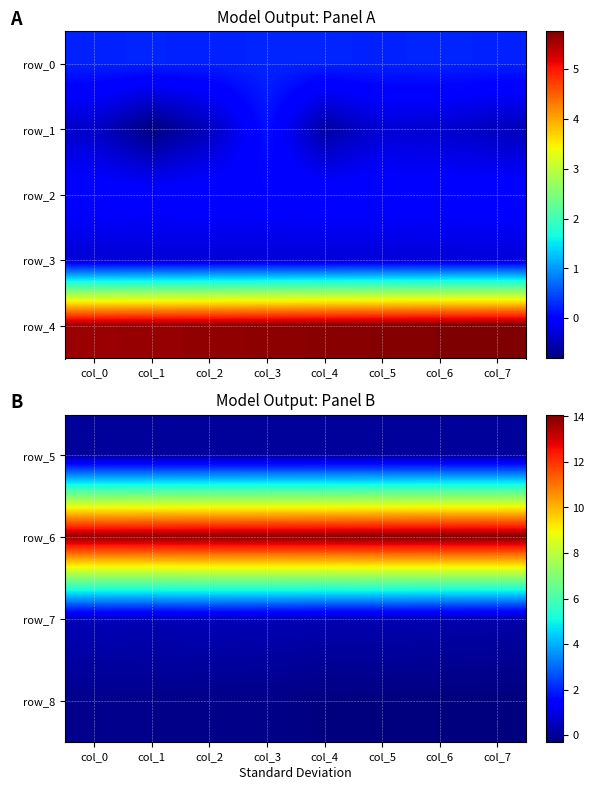

How many row_0 values are between 0 and 1?

8